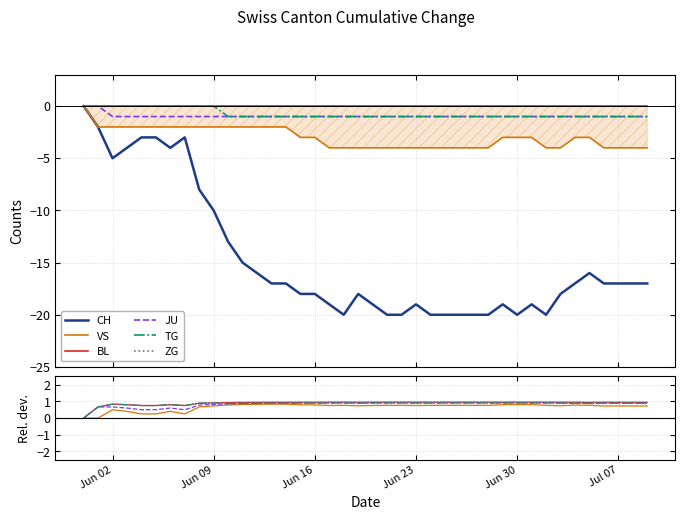

Does the chart display data point markers on the line(s)?

No